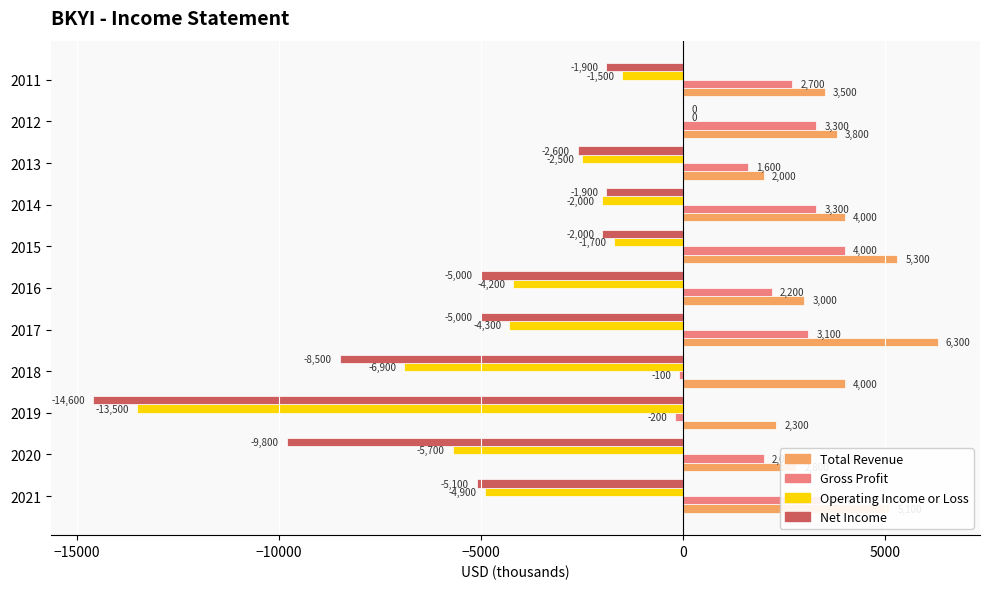

At which category is the sum across all series the highest?

2012